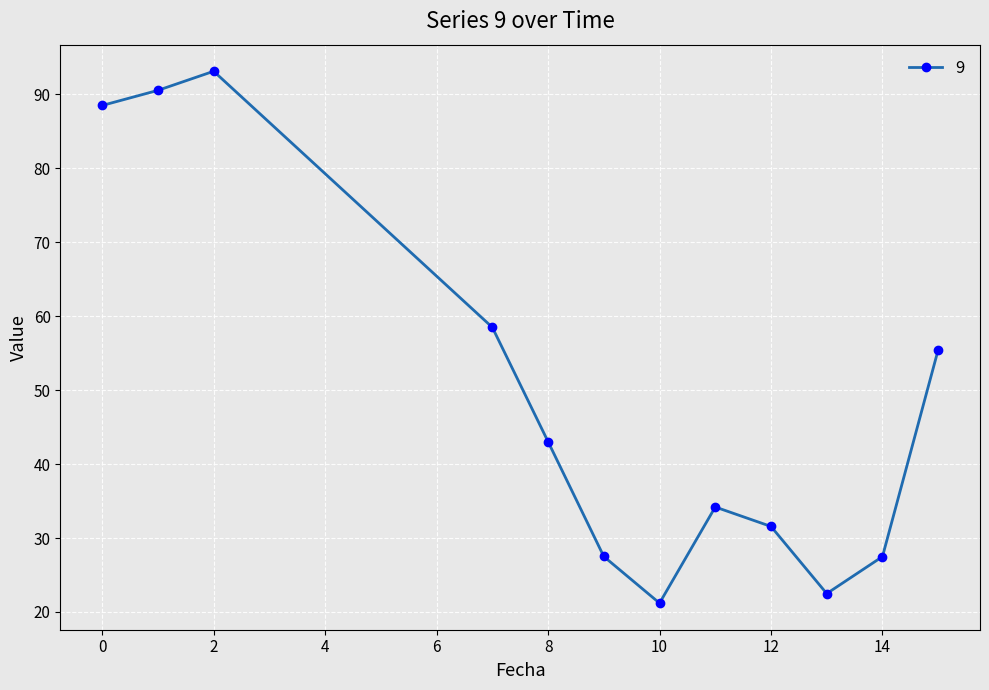

What is the maximum value shown in the chart?

93.1